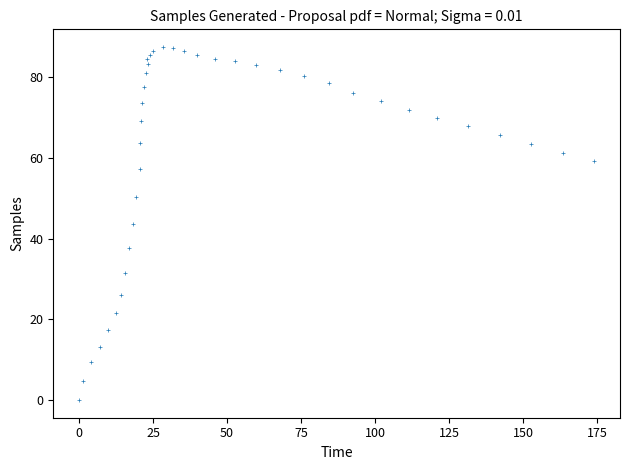

What is the range of X values (max minus min)?

174.0